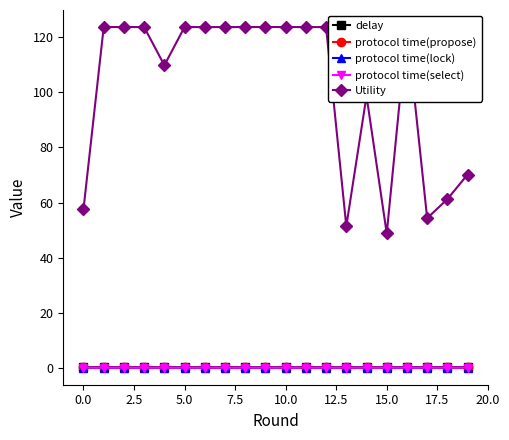

What is the total value across all series at 18?

61.5